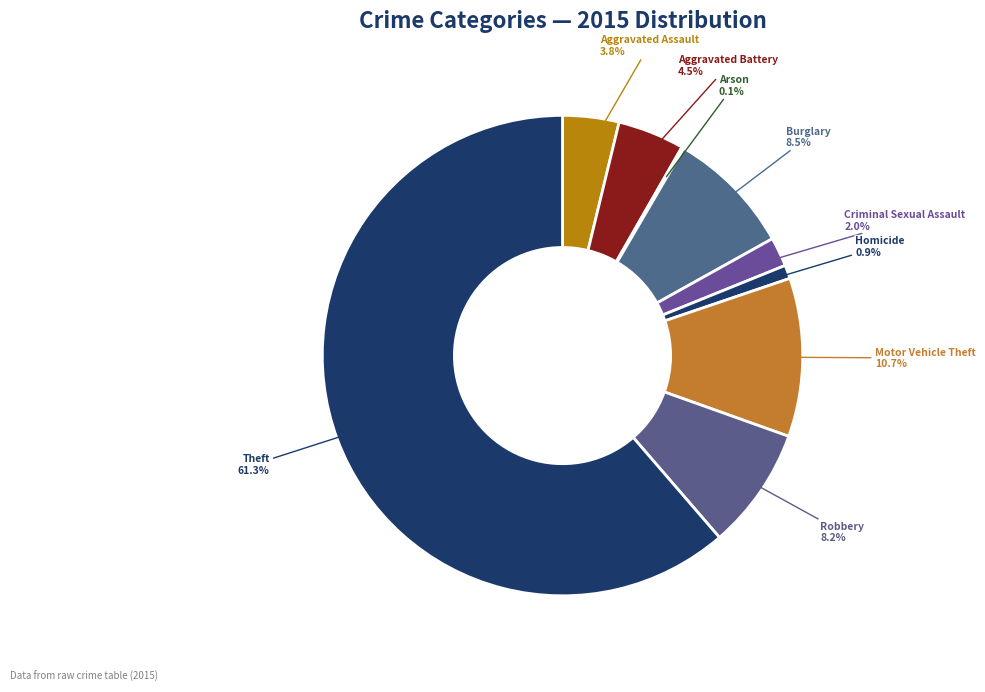

Is the sum of Burglary and Robbery greater than half?

No